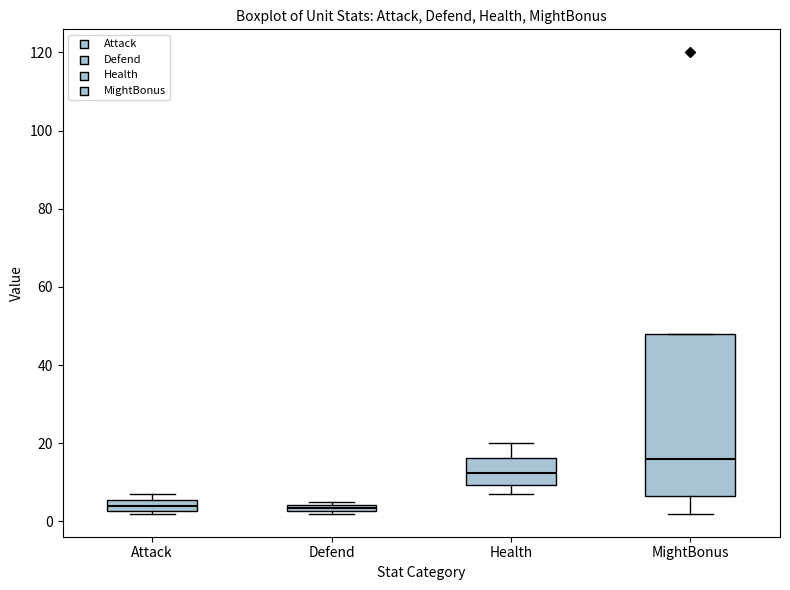

Comparing the boxes themselves (not the whiskers), which one is the tallest?

MightBonus